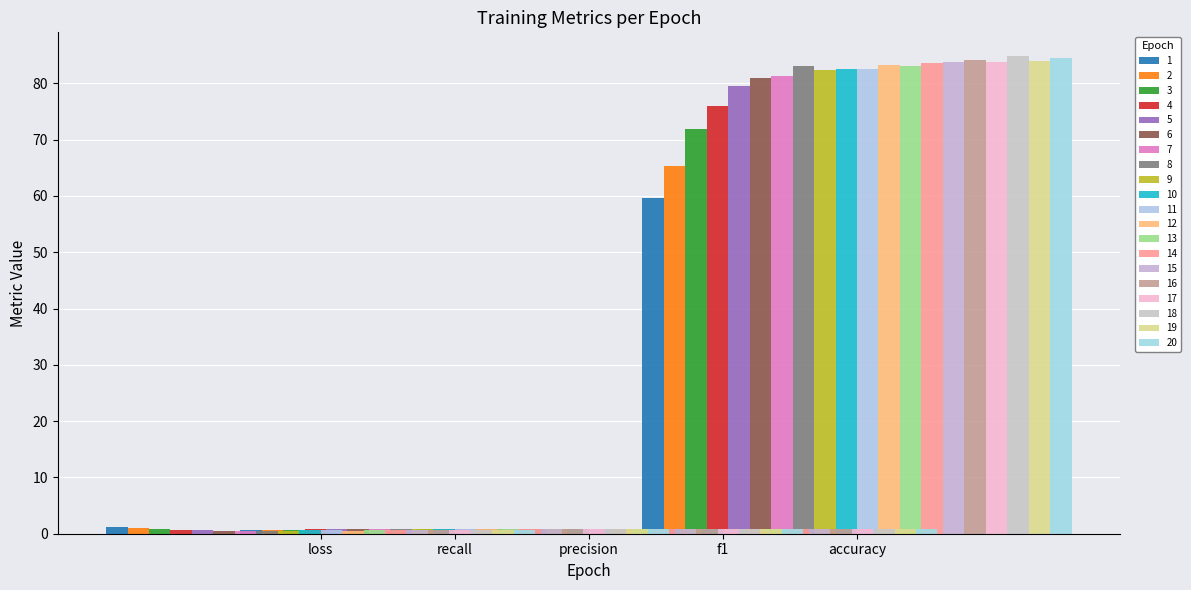

What is the value of the accuracy bar at the 2nd from the left?

65.3